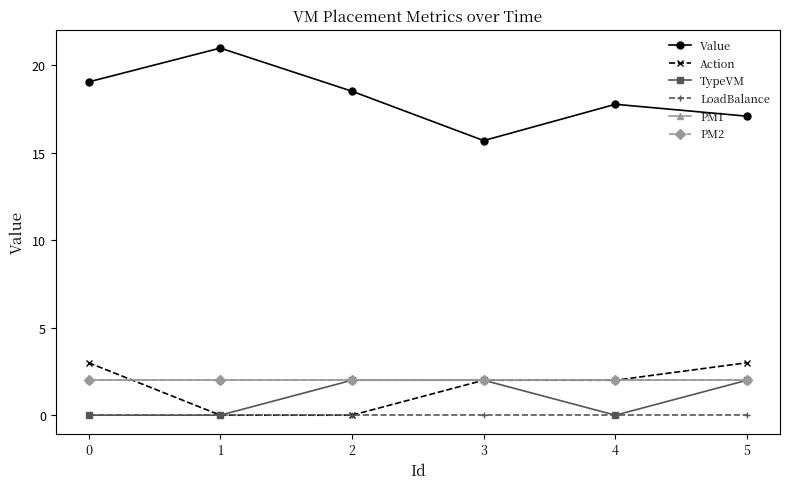

Count the Action values in the range 0 to 3.

6